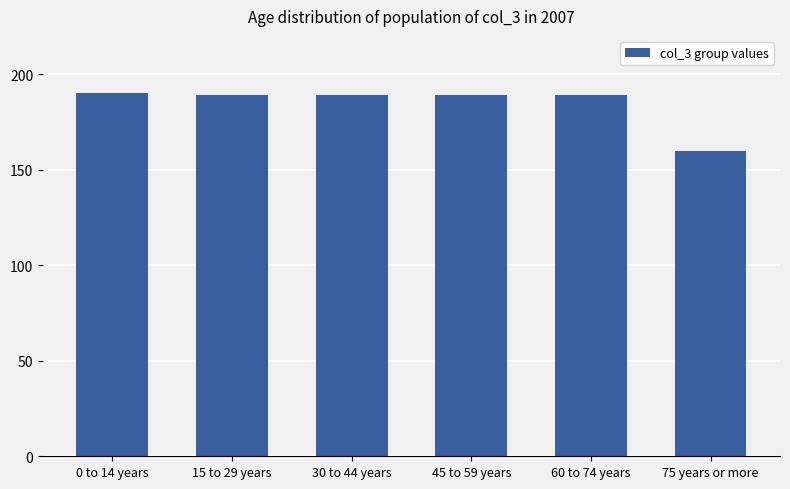

Reading left to right, what are all the values shown in this chart?

190	189	189	189	189	160